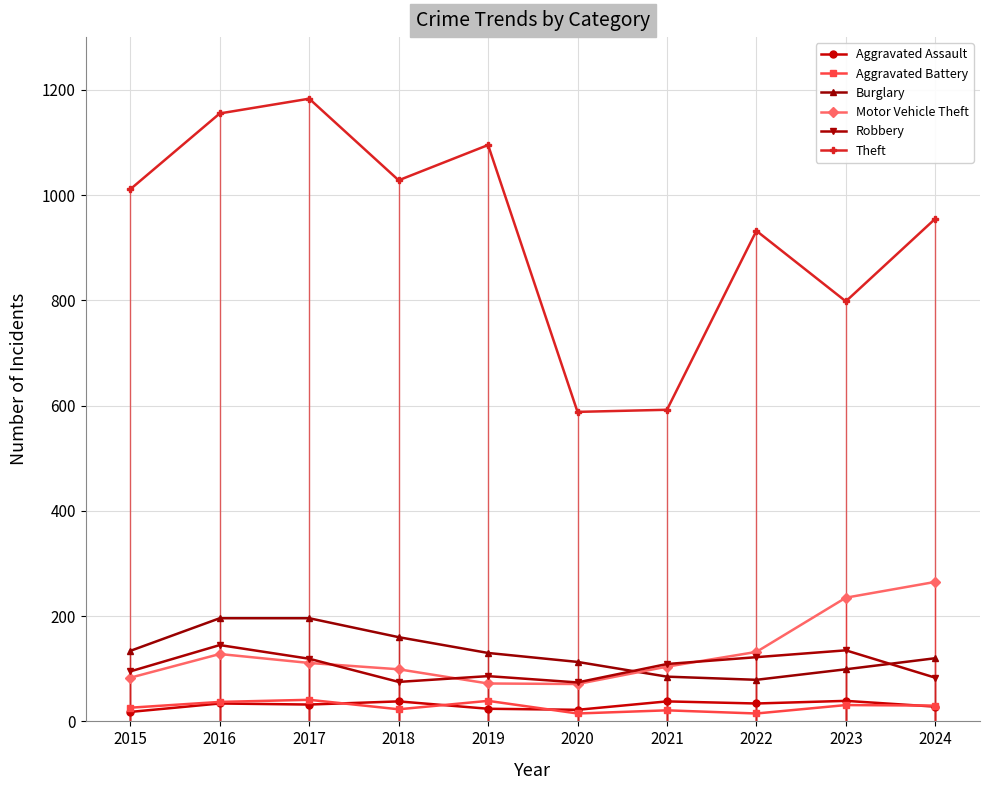

True or false: Burglary and Aggravated Assault cross at least once.

False